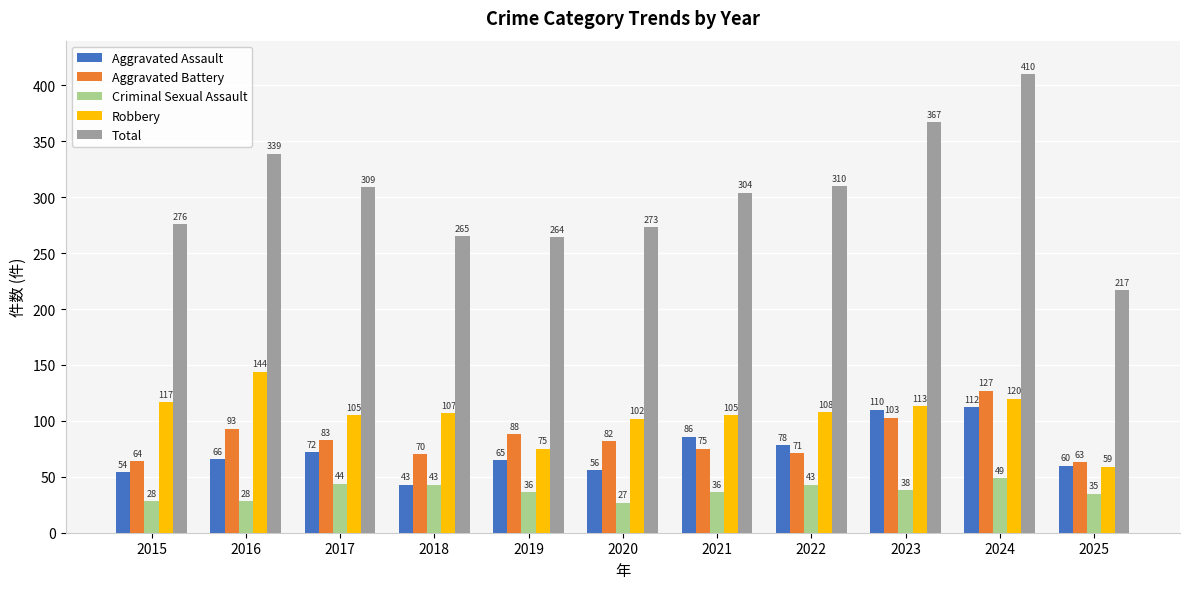

Rank the series by their maximum value, from lowest to highest.

Criminal Sexual Assault, Aggravated Assault, Aggravated Battery, Robbery, Total